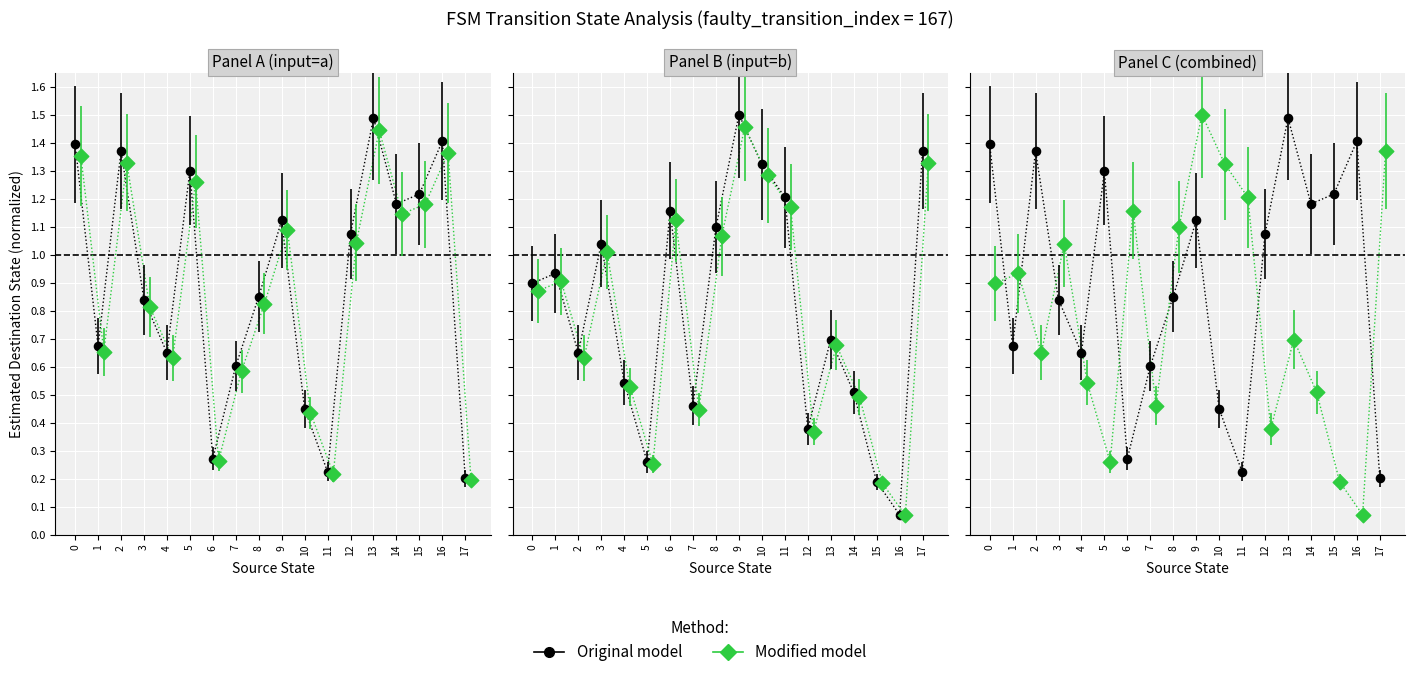

Which series has the largest total across all categories?

Original model